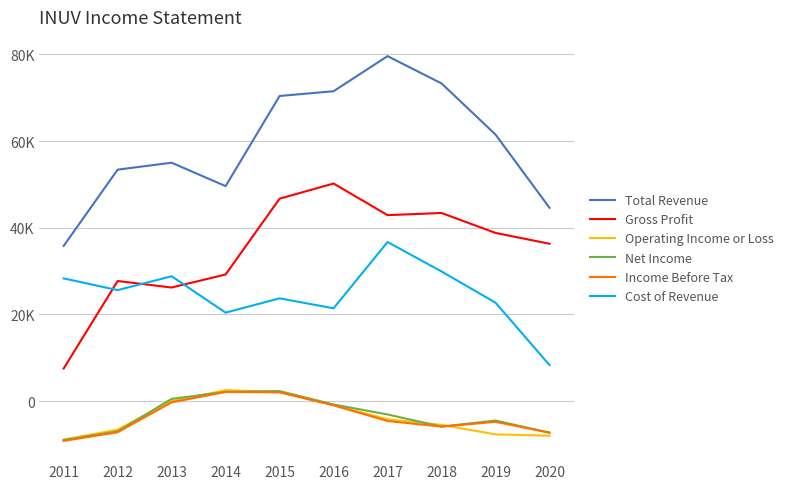

What are all the series names shown in the legend?

Total Revenue, Gross Profit, Operating Income or Loss, Net Income, Income Before Tax, Cost of Revenue